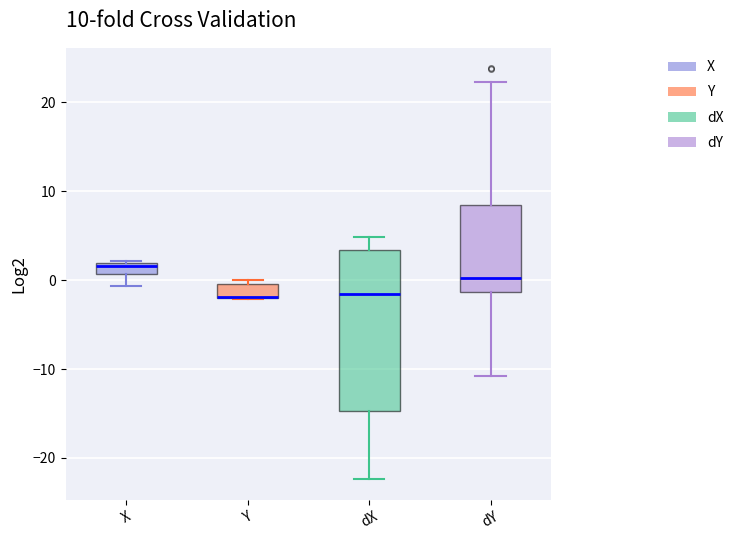

Which box is the tallest, from its lower edge to its upper edge?

dX